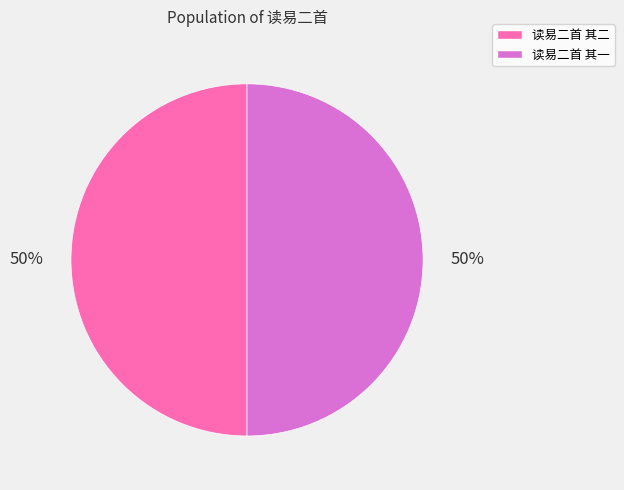

To the nearest percent, what percentage of the pie is 读易二首 其一?

50%